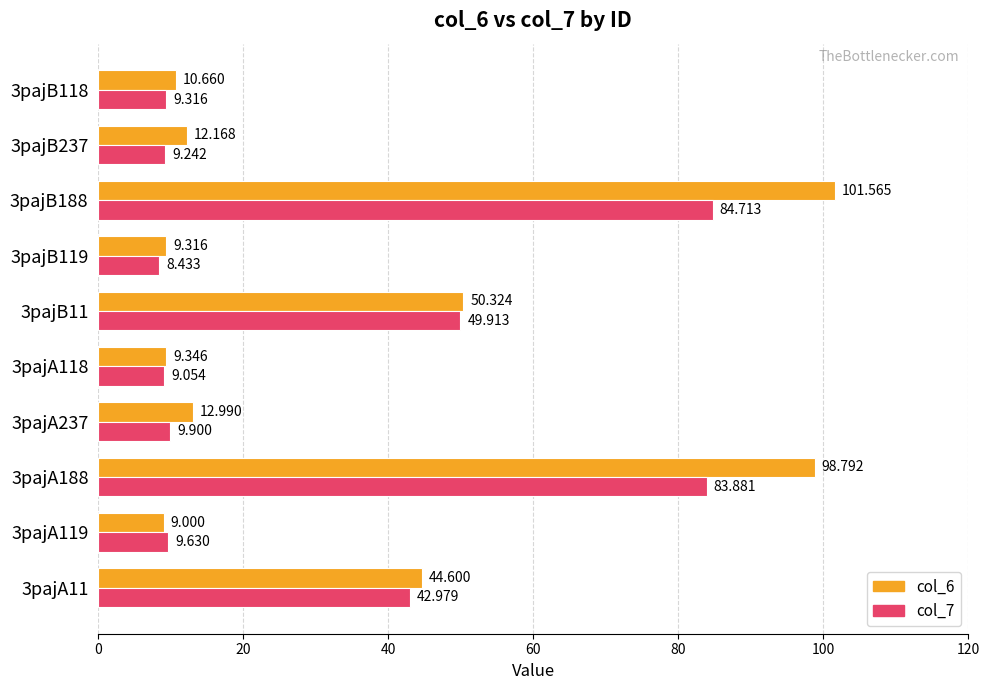

Which category has the highest value across all series?

3pajB188